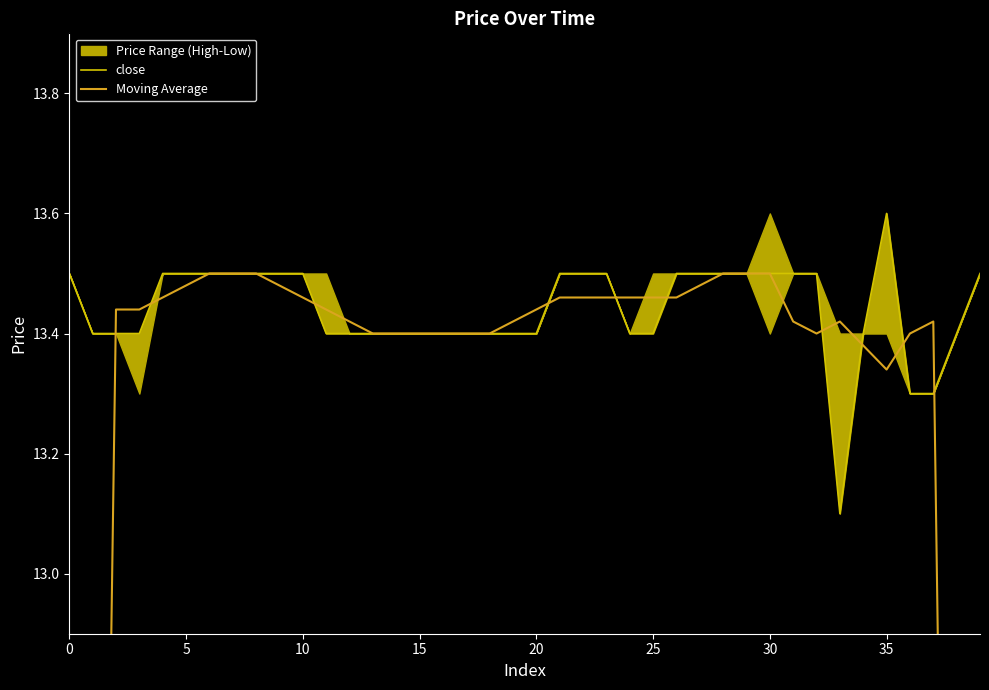

The close series shows 13.4 at 25. True or false?

True